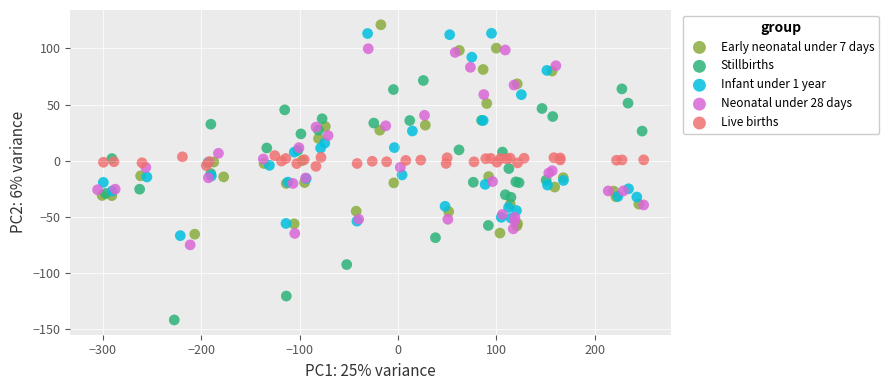

What are all the series names shown in the legend?

Early neonatal under 7 days, Stillbirths, Infant under 1 year, Neonatal under 28 days, Live births